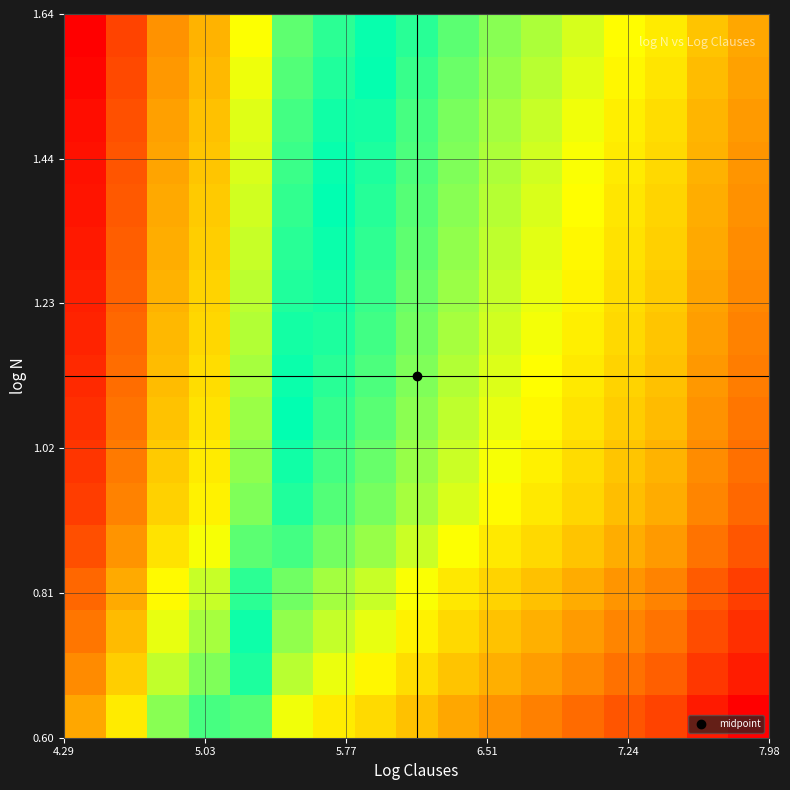

At how many categories does at least one series exceed 2?

17